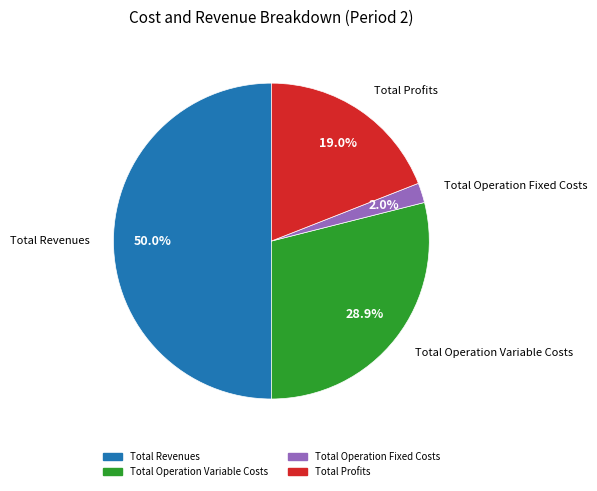

Count the number of slices in the pie.

4